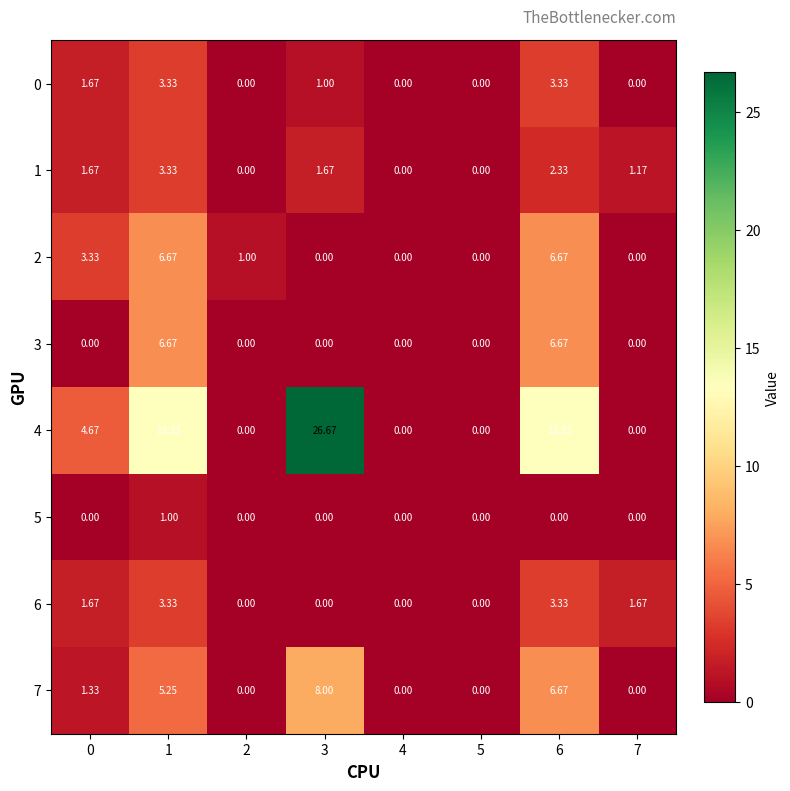

How many data points in 4 are above 4?

4